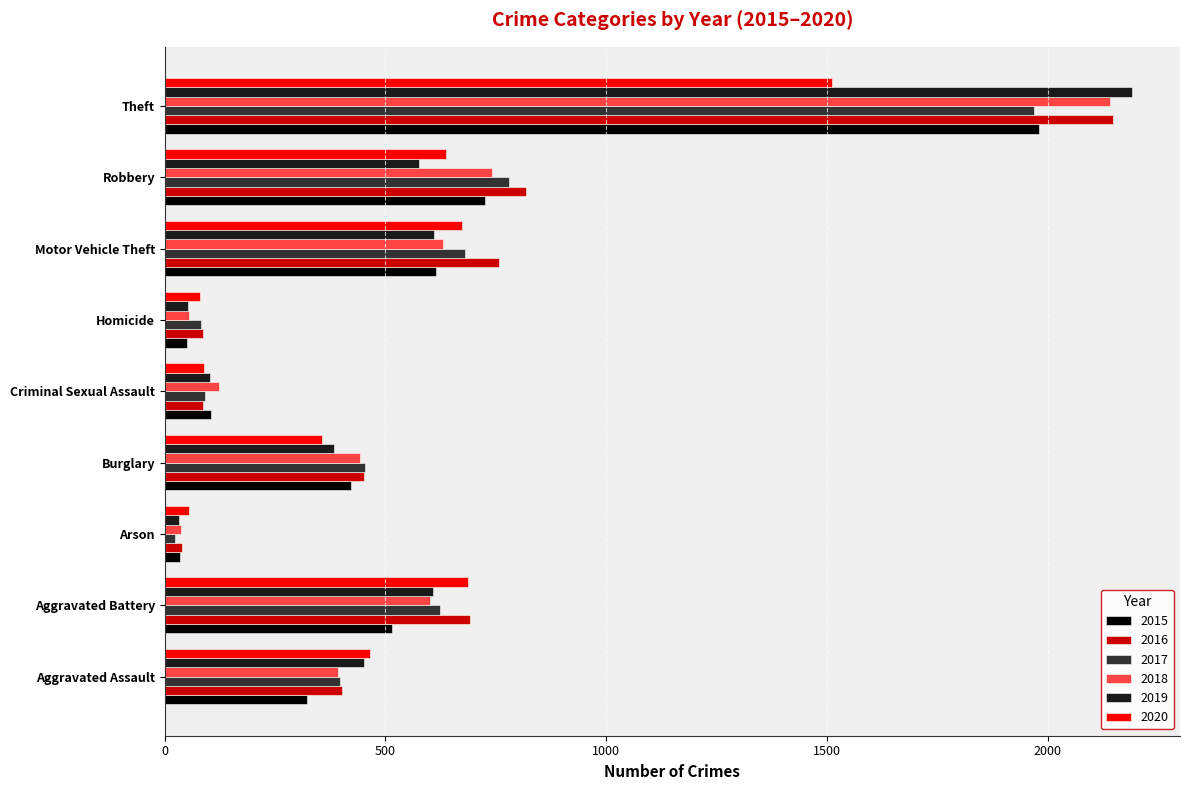

What are all the series names shown in the legend?

2015, 2016, 2017, 2018, 2019, 2020